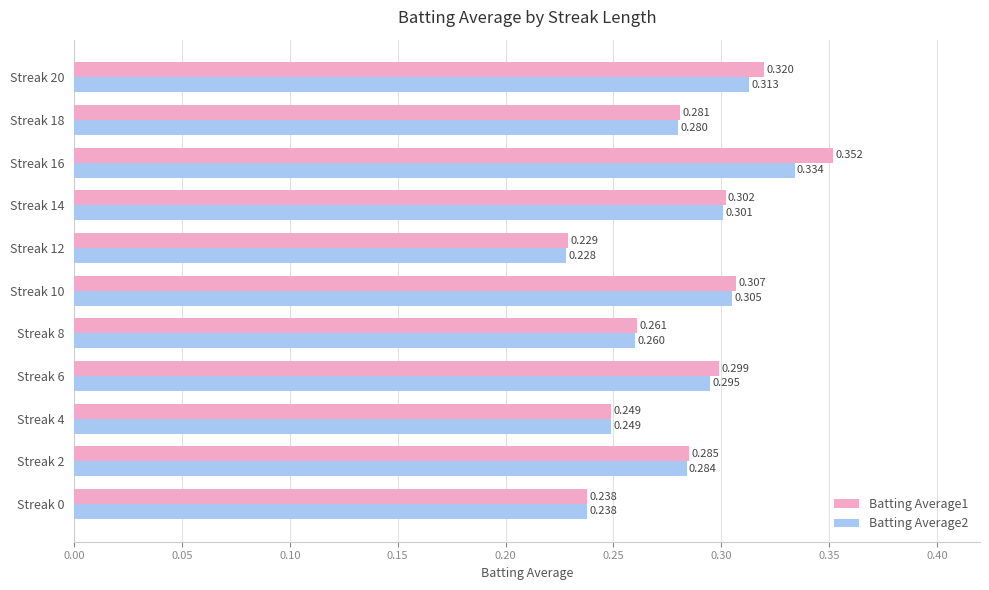

Which series has the widest spread of values?

Batting Average1